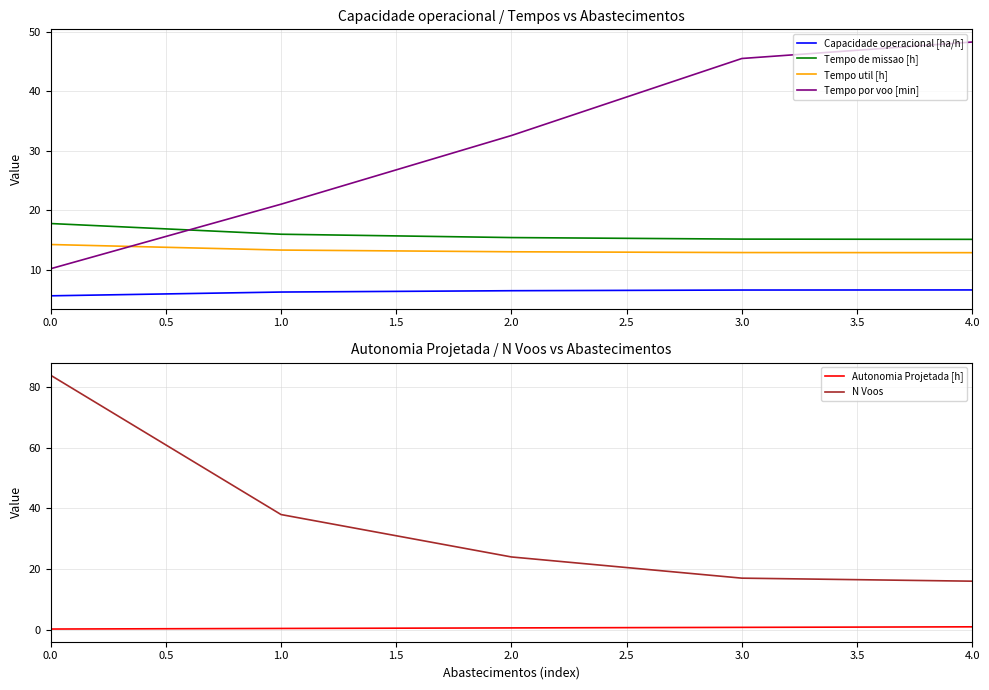

True or false: Tempo de missao [h] has more than 2 points higher than both neighbors.

False